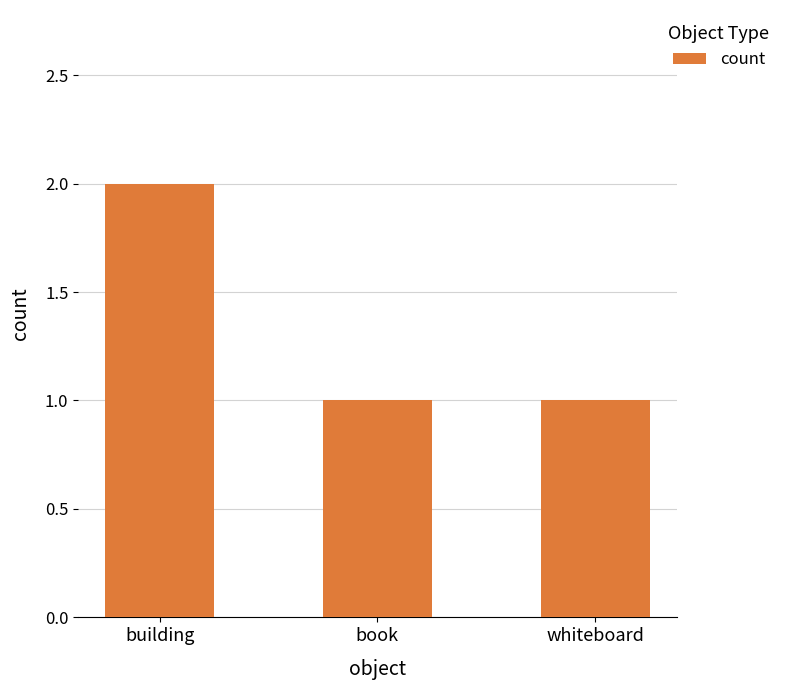

Read the value at building.

2